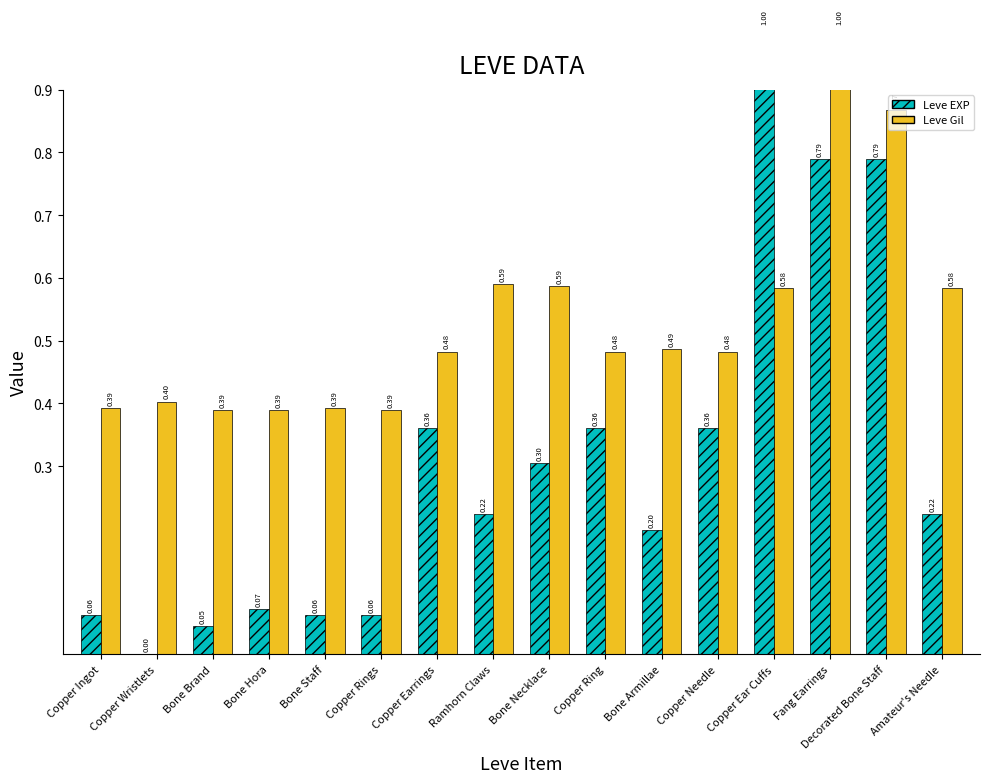

The Leve EXP series shows 0.2 at Ramhorn Claws. True or false?

True